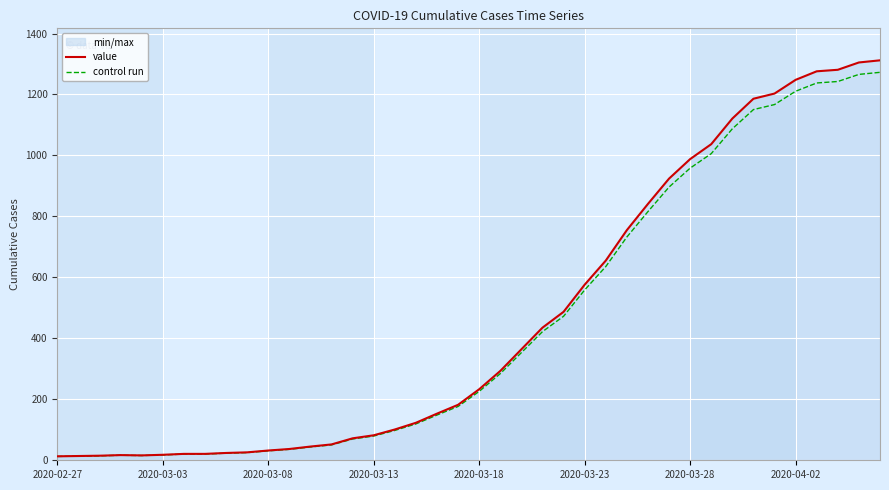

What is the sum of all value values?

18584.0